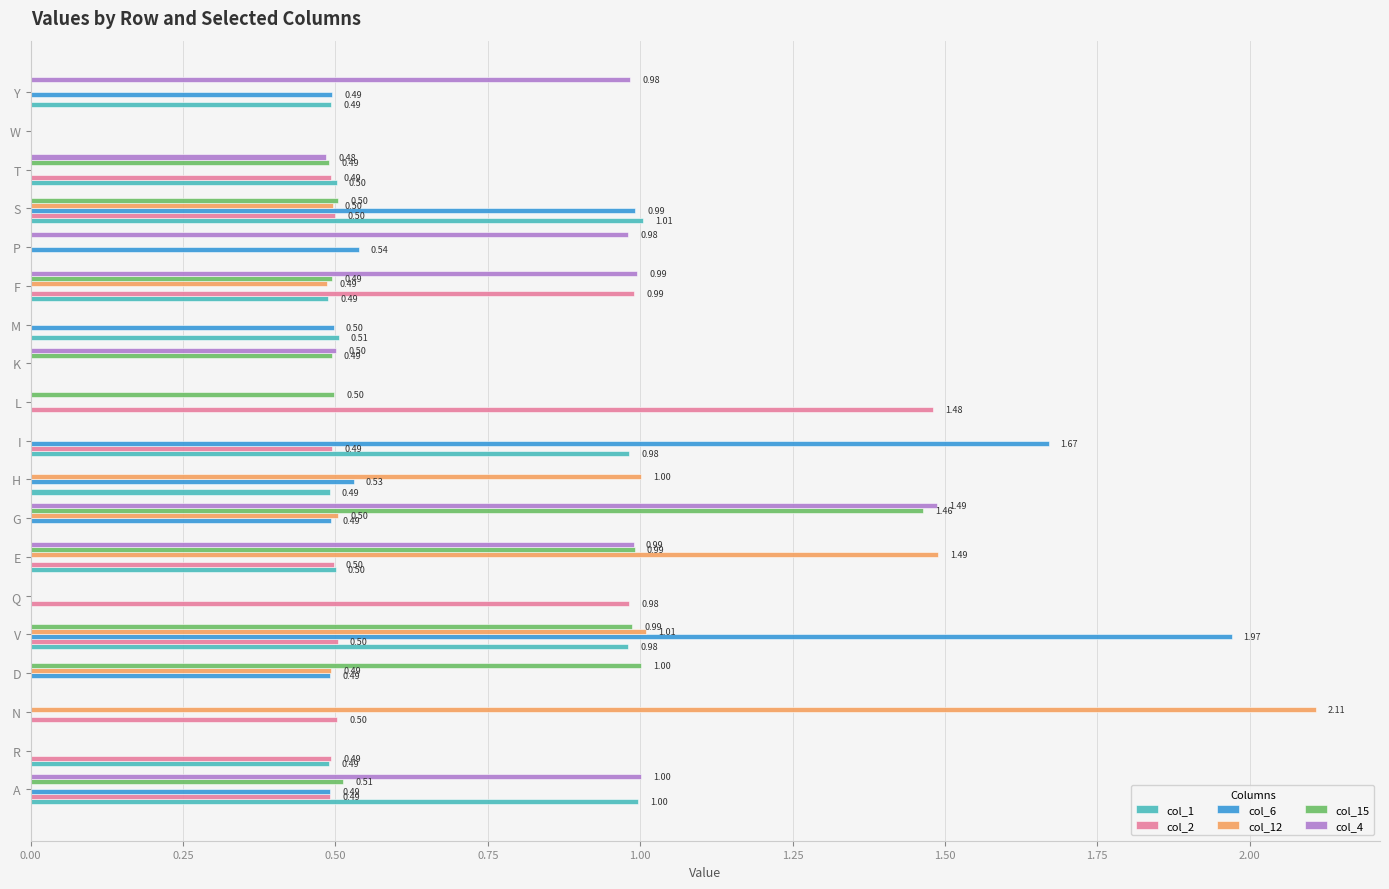

Between V and P, which series saw the biggest shift?

col_6